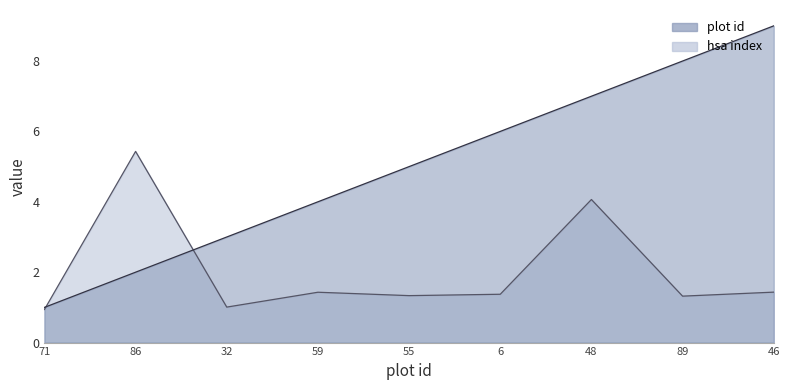

Where does the hsa index series first go above 1?

86